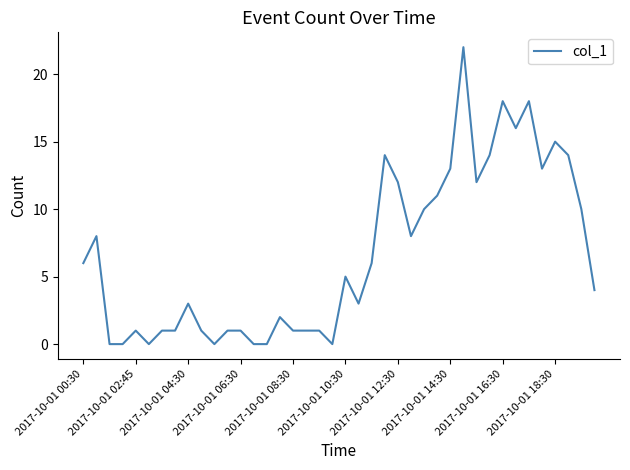

What is the difference between the maximum and minimum values?

22